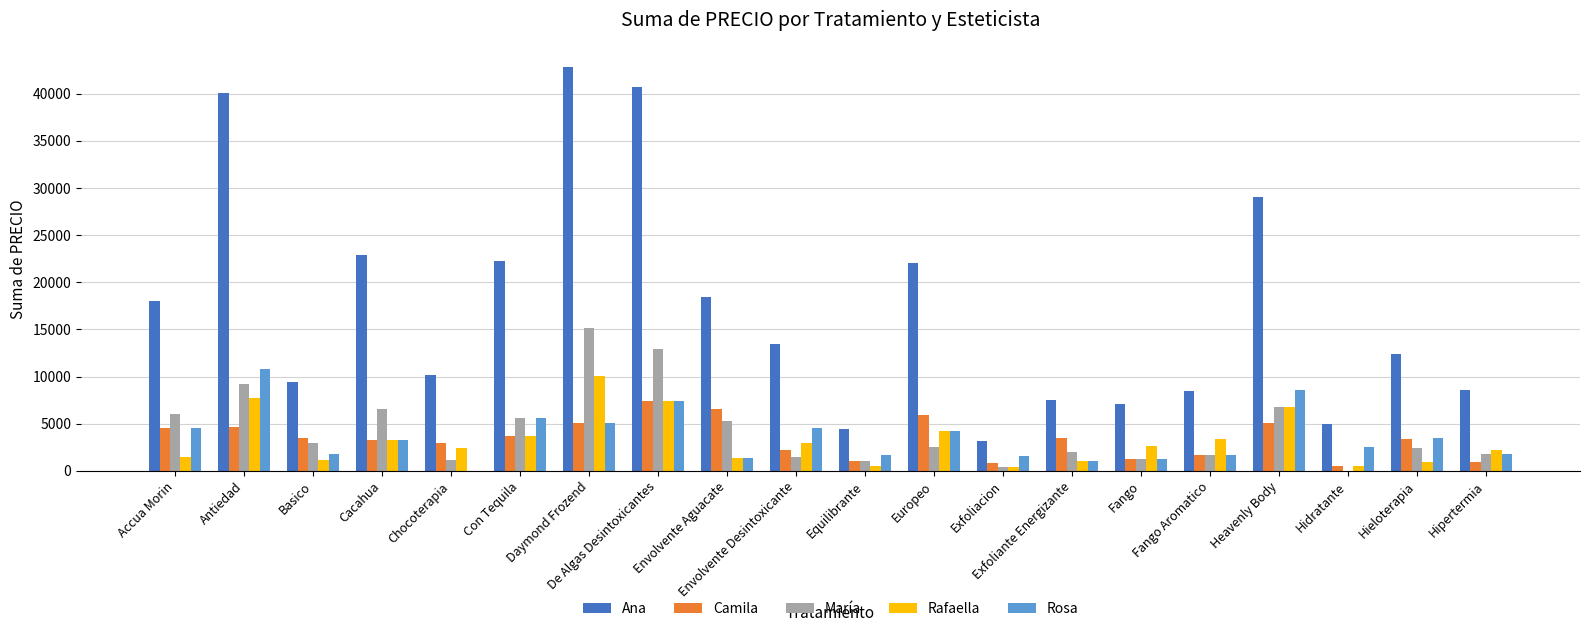

What is the sum of all Rafaella values?

64252.8